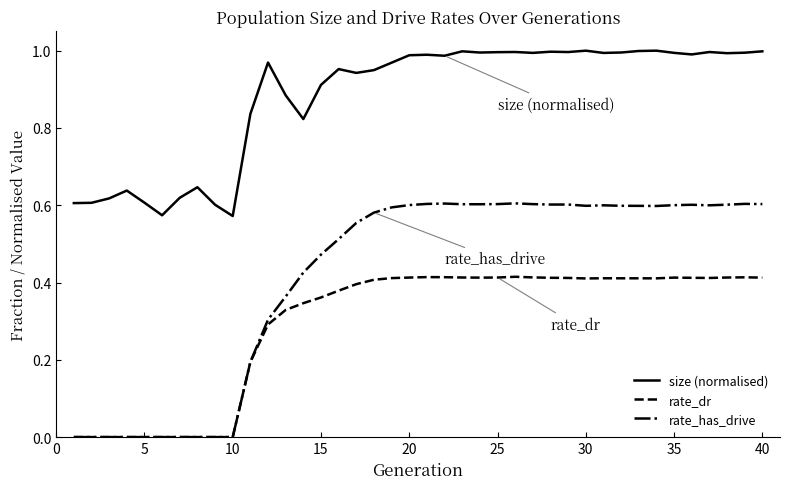

List the series in order of their overall mean, highest first.

size (normalised), rate_has_drive, rate_dr